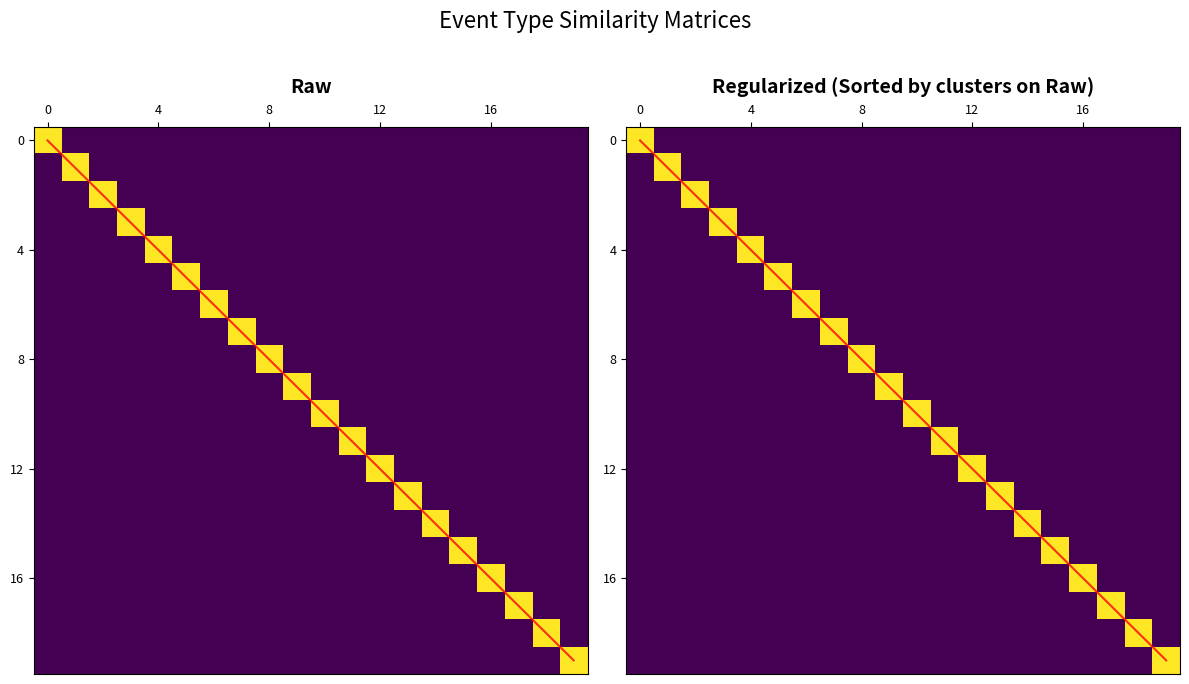

What is the difference between the highest and lowest values at 0?

1